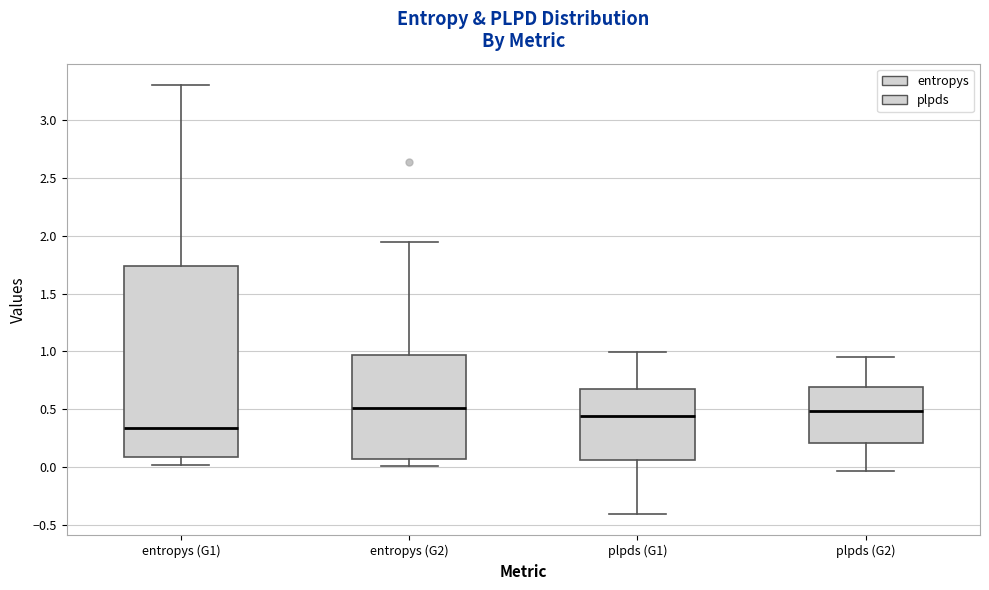

Comparing the boxes themselves (not the whiskers), which one is the tallest?

entropys (G1)